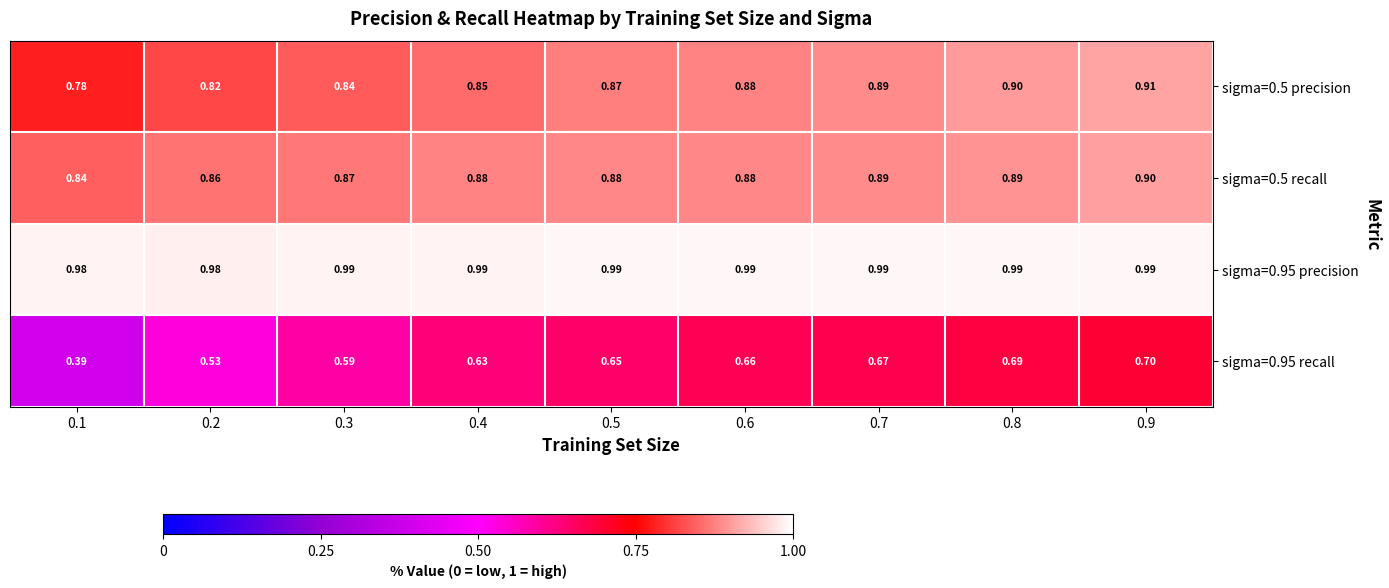

Is the value of sigma=0.5 precision at 0.3 greater than the value of sigma=0.5 recall at 0.2?

No